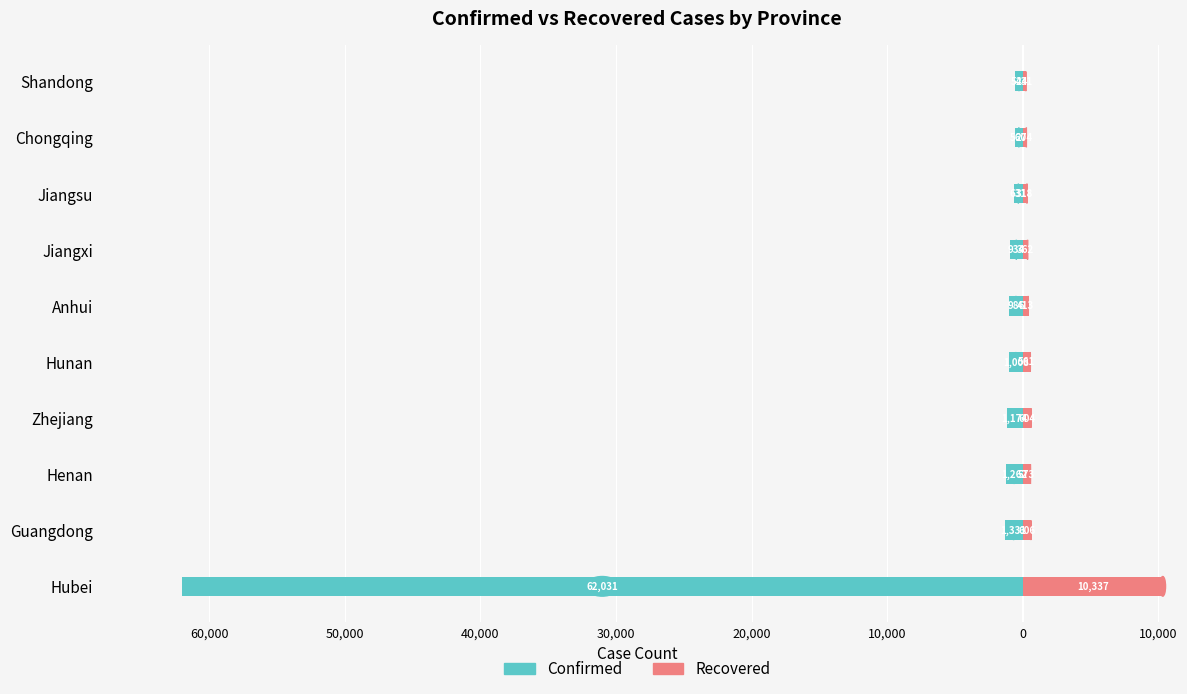

List the series in order of their overall mean, highest first.

Recovered, Confirmed